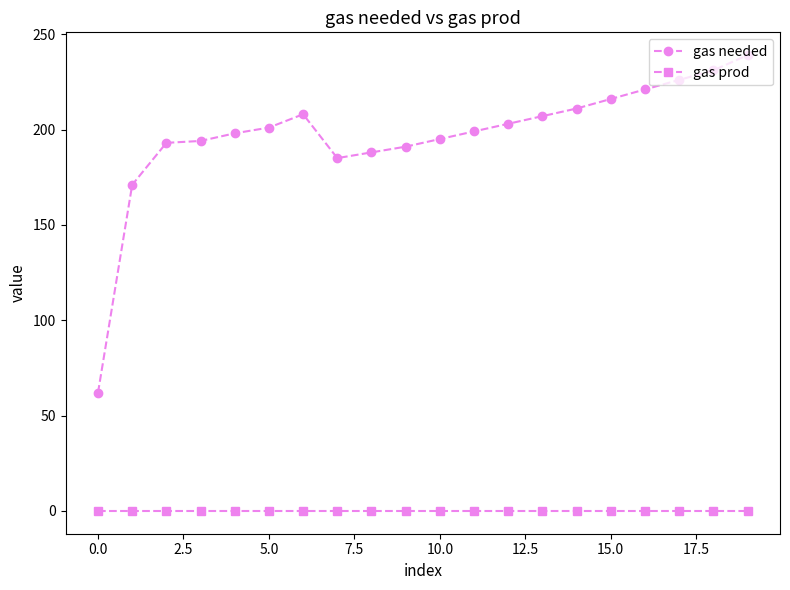

What is the difference between the maximum and second lowest values in the gas needed series?

68